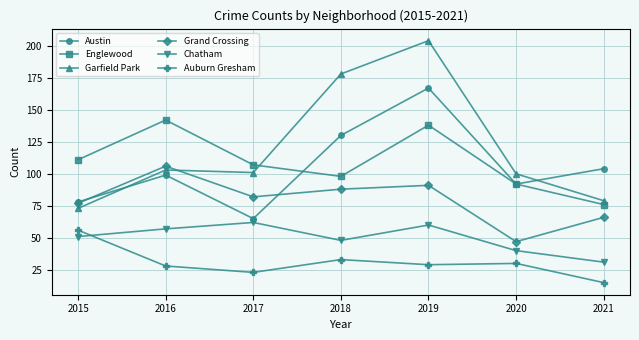

What are all the series names shown in the legend?

Austin, Englewood, Garfield Park, Grand Crossing, Chatham, Auburn Gresham